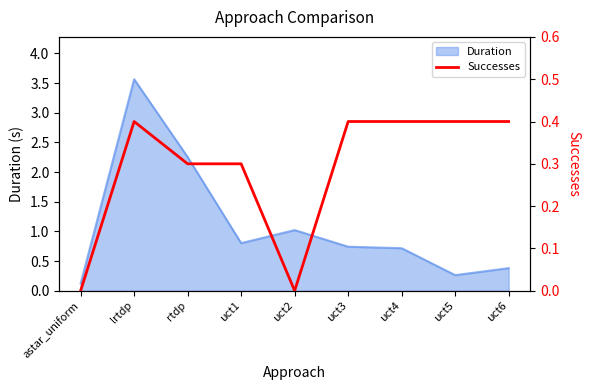

True or false: Duration has a value of 0.4 at uct4.

False